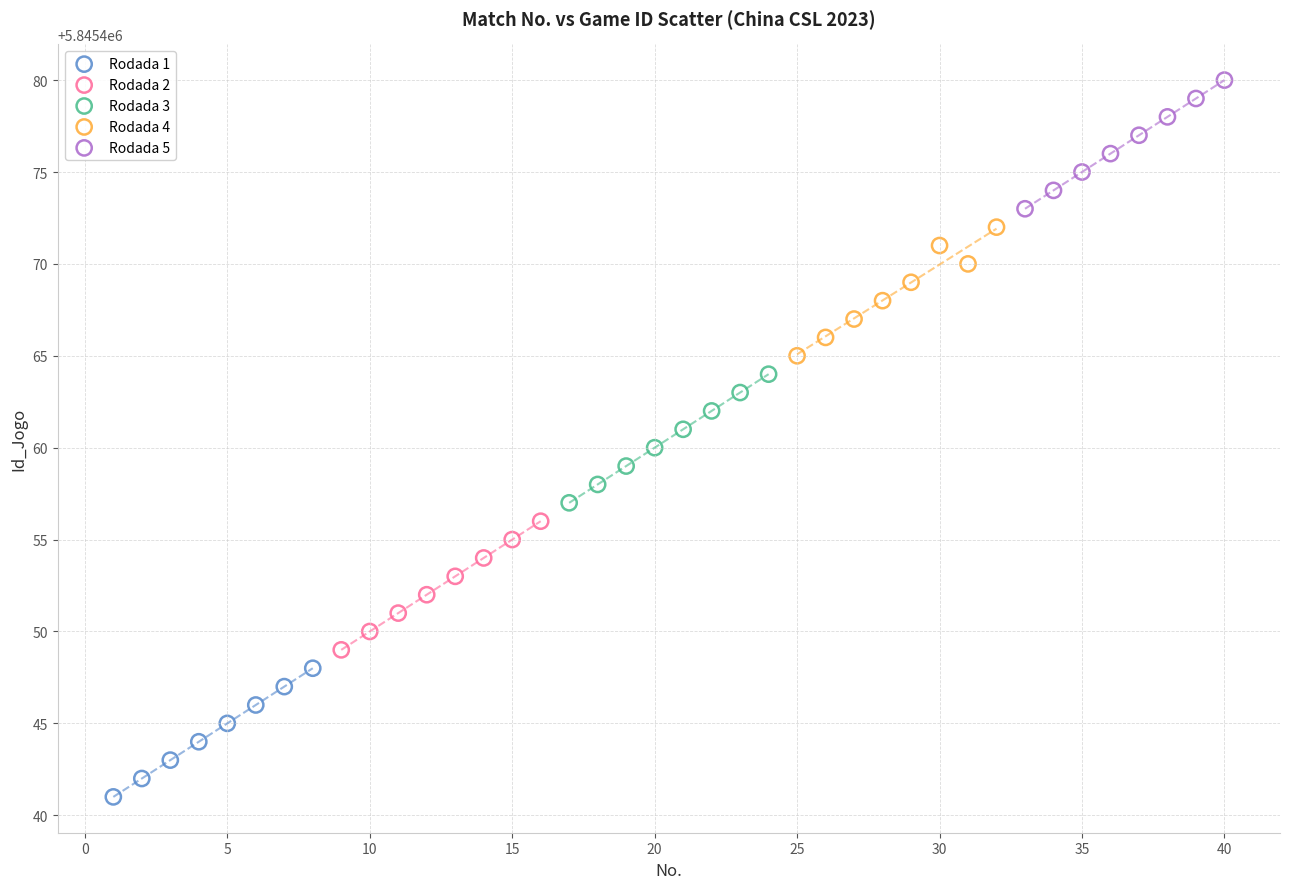

Which series reaches the minimum Y coordinate?

Rodada 1